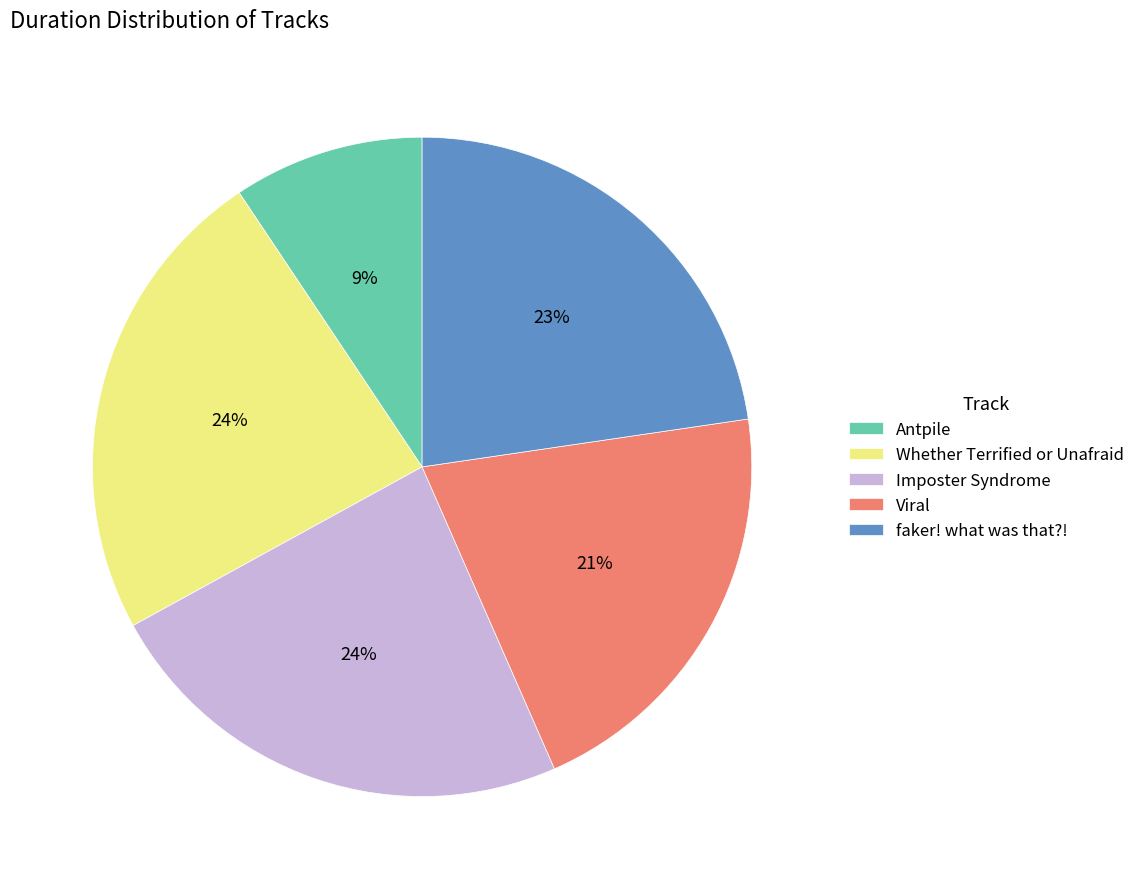

To the nearest percent, what is the difference between the Viral and Imposter Syndrome slice percentages?

3%